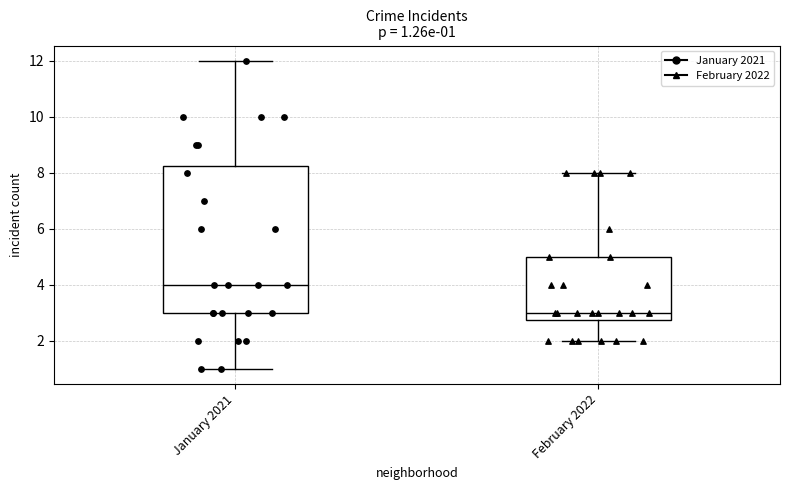

Which box is the tallest, from its lower edge to its upper edge?

January 2021